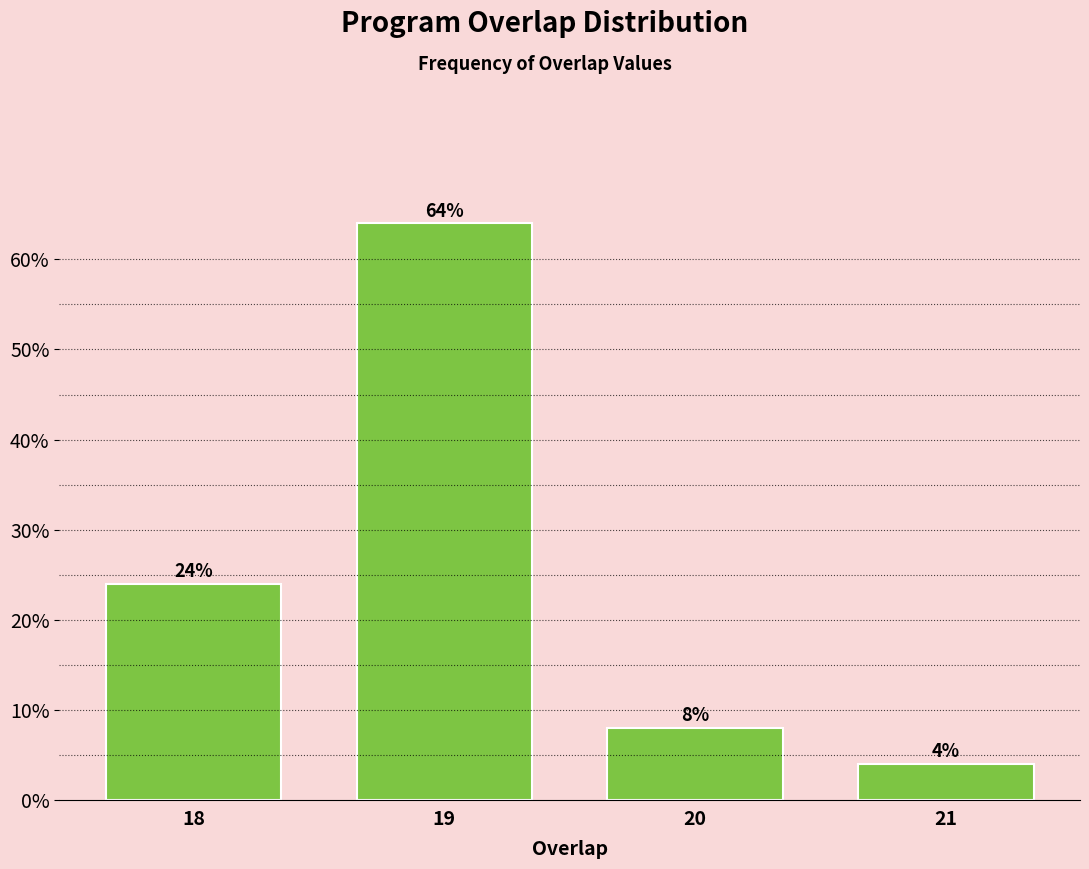

Reading left to right, transcribe all the data shown in this chart.

24	64	8	4